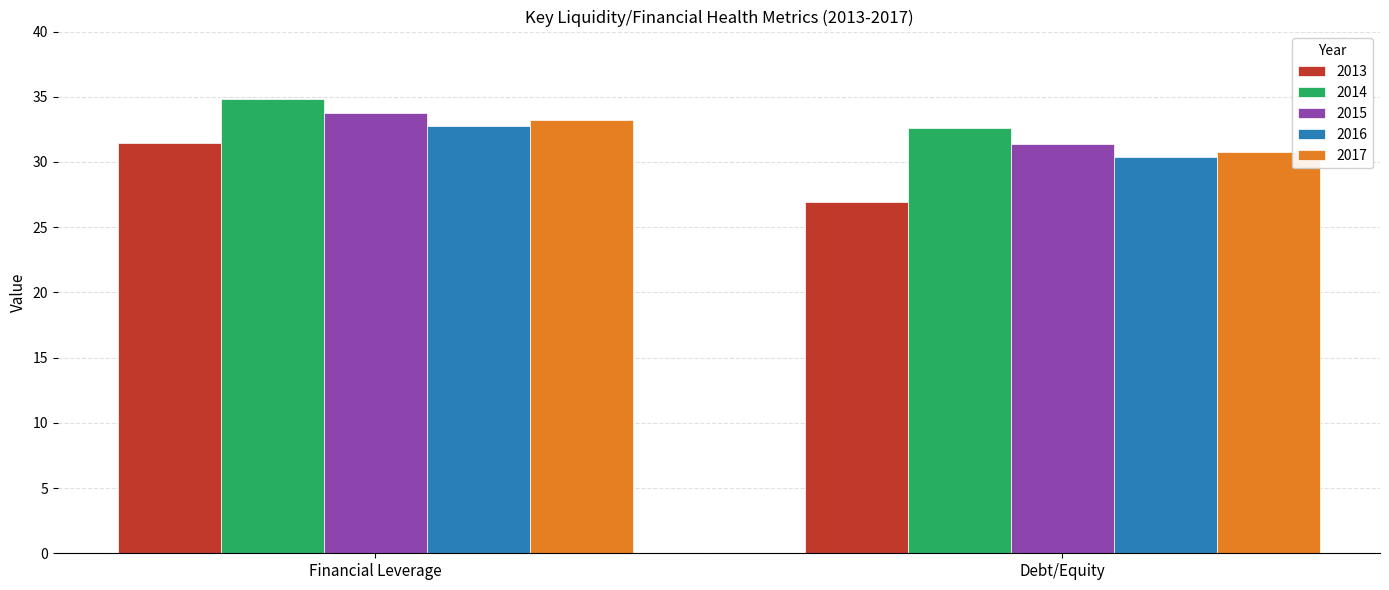

At which category is the sum across all series the highest?

Financial Leverage